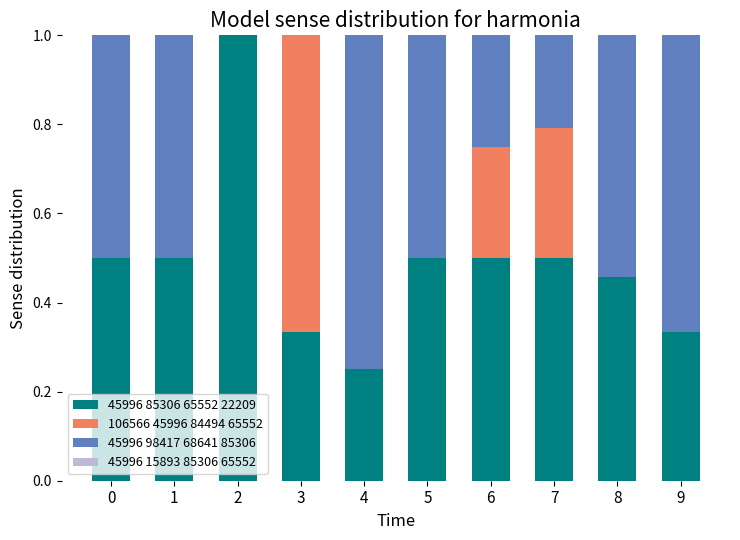

Is it true that 45996 85306 65552 22209 equals 0.7 at 8?

False